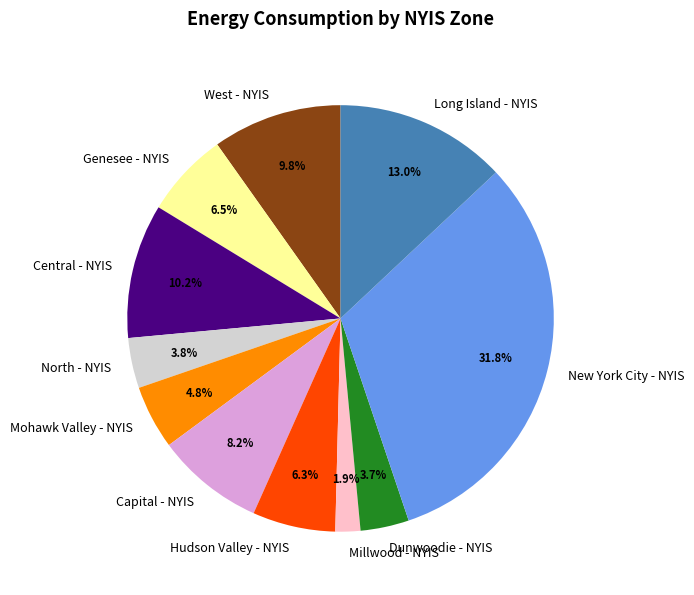

The Dunwoodie - NYIS slice represents 10% of the pie. True or false?

False